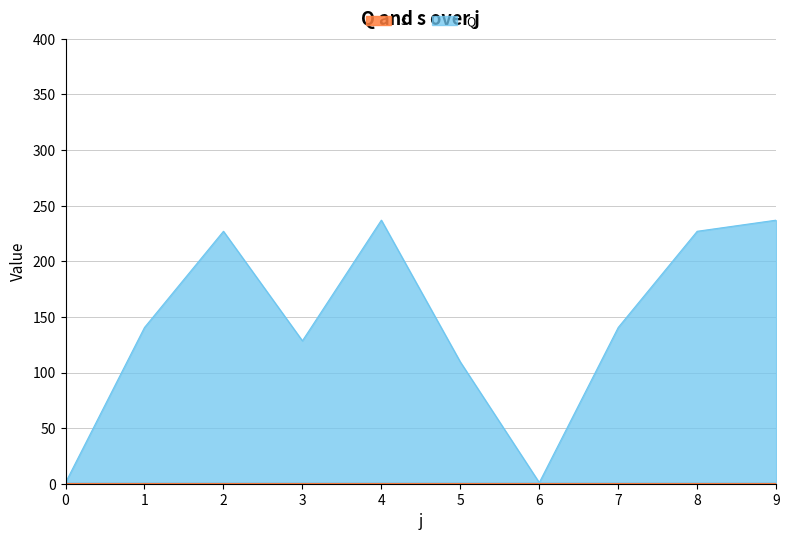

What is the smallest value displayed?

1.0